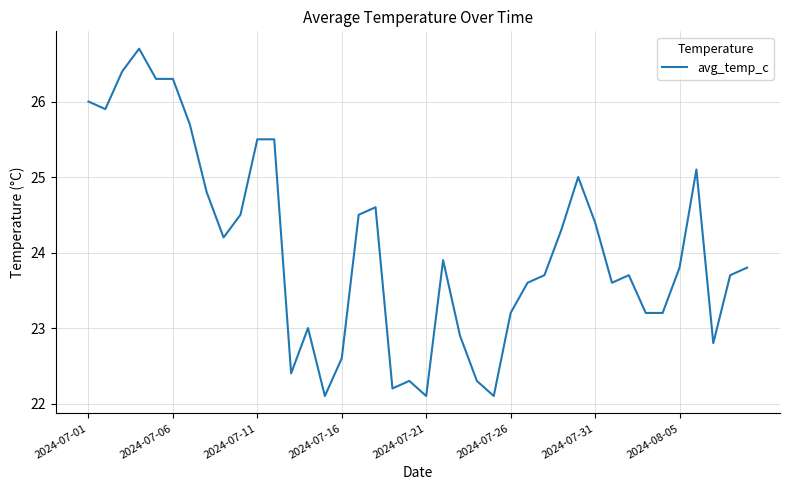

What is the difference between the maximum and minimum values?

4.6